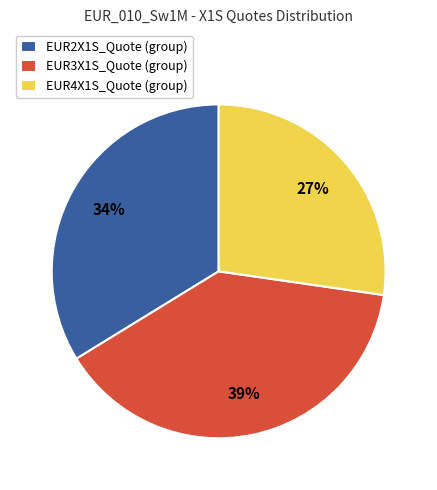

What is the largest slice in the pie chart?

EUR3X1S_Quote (group)